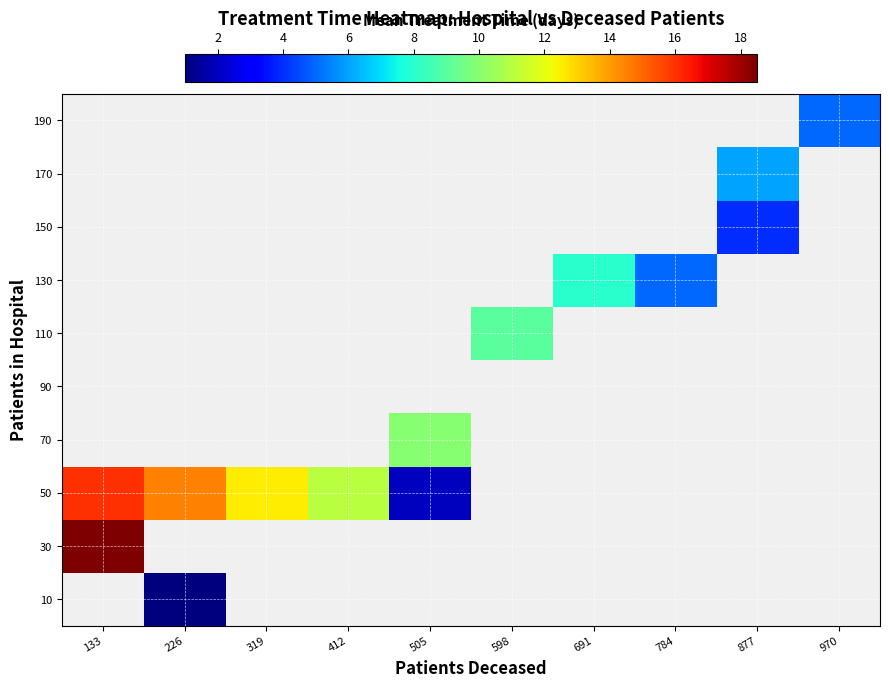

How many distinct data groups are displayed?

10